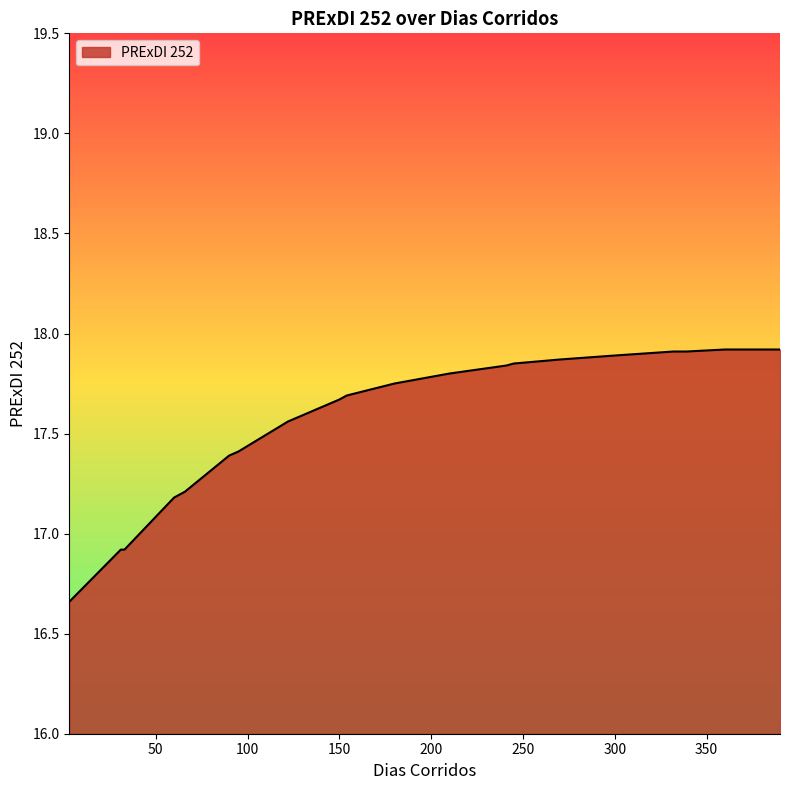

What is the average value?

17.6